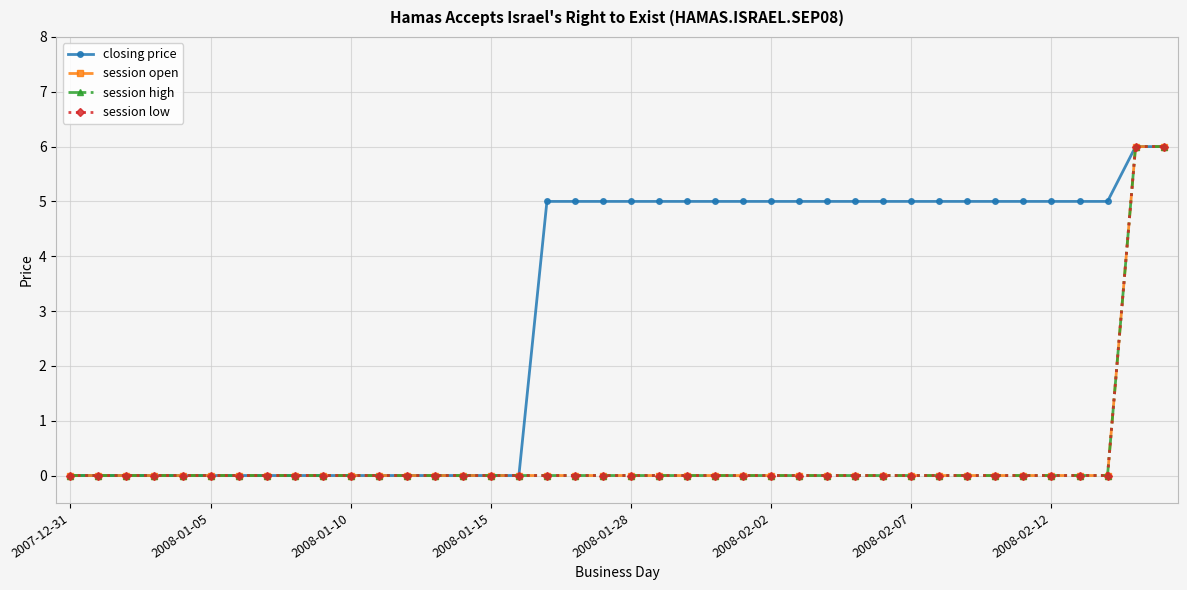

What is the sum of all session open values?

12